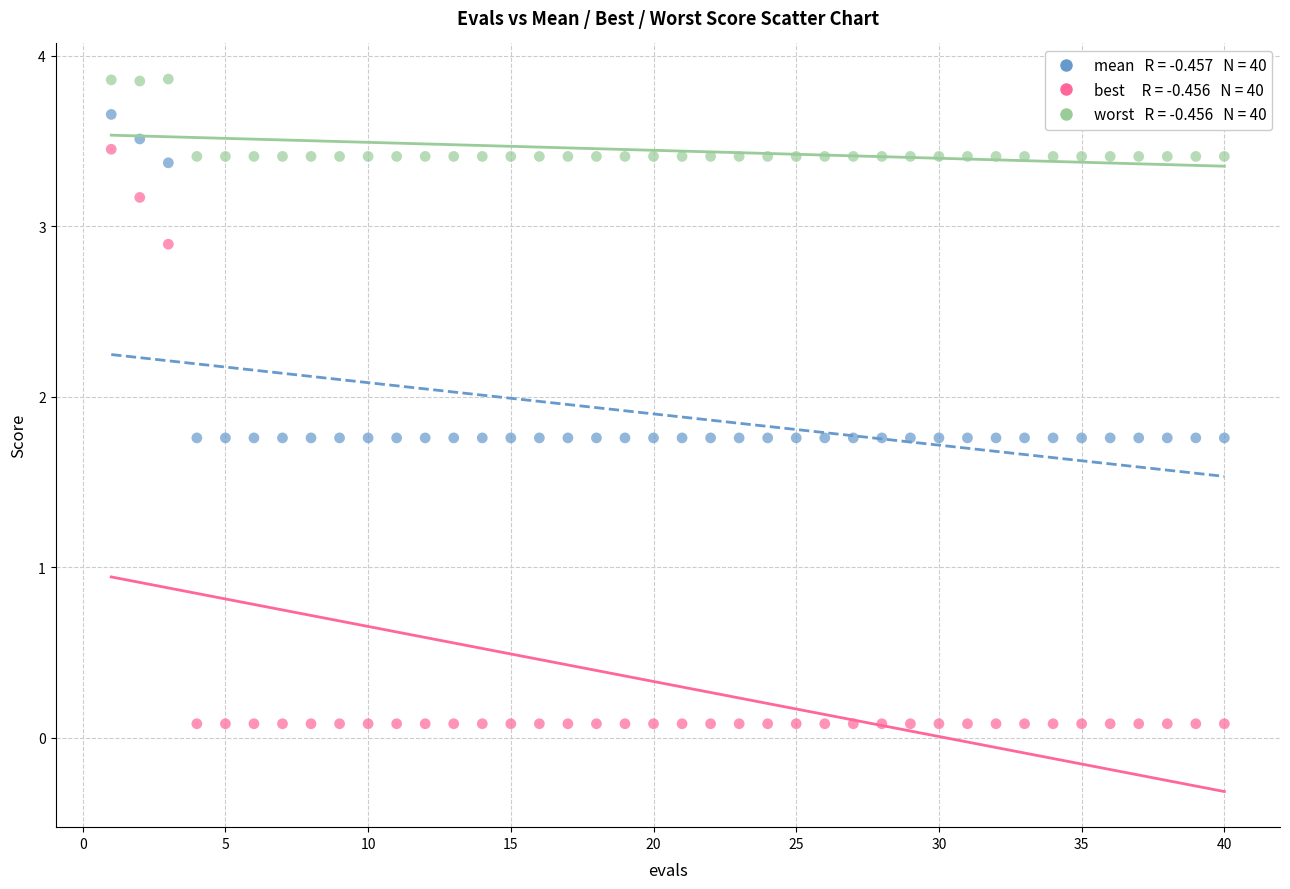

Across all data points, what is the range of Y values (max minus min)?

3.8